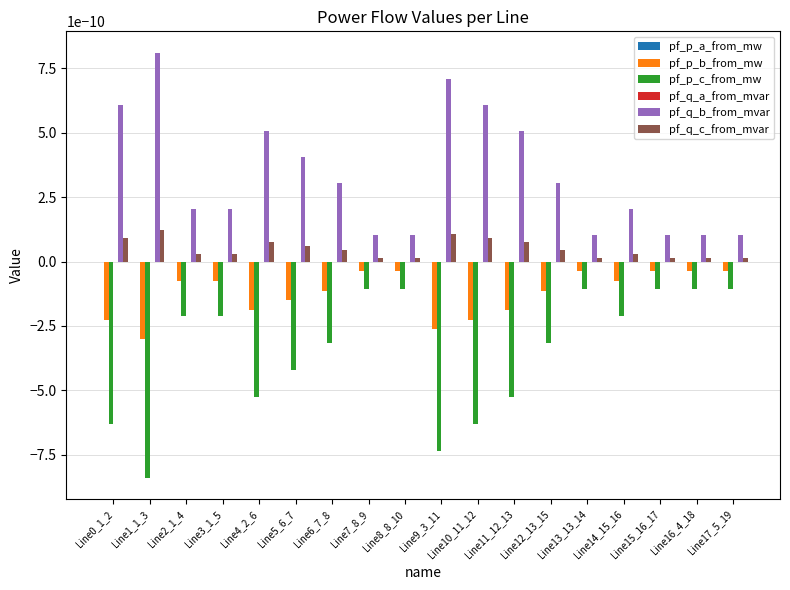

Which series has the largest total across all categories?

pf_q_b_from_mvar